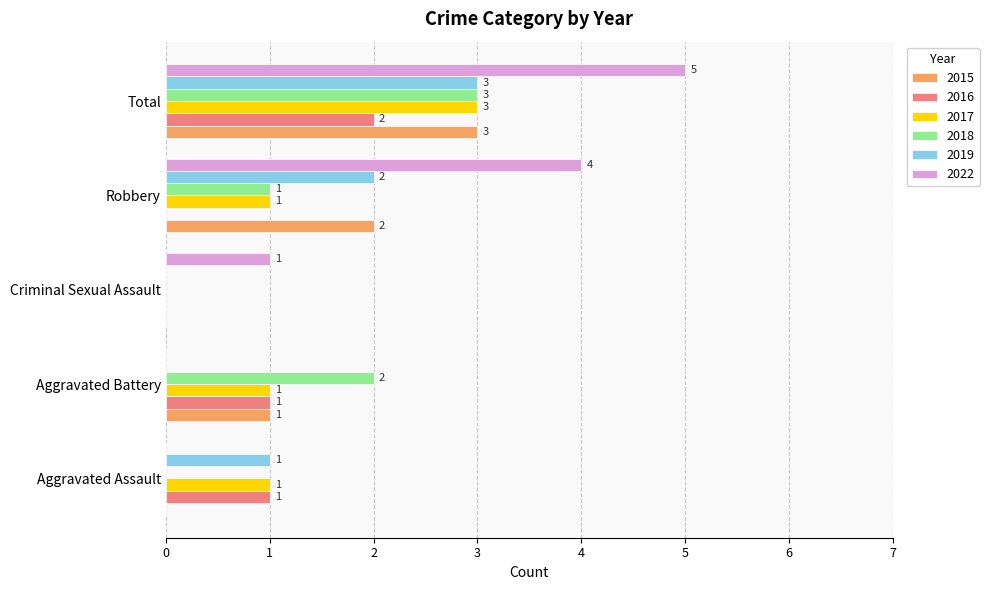

How many distinct data groups are displayed?

6